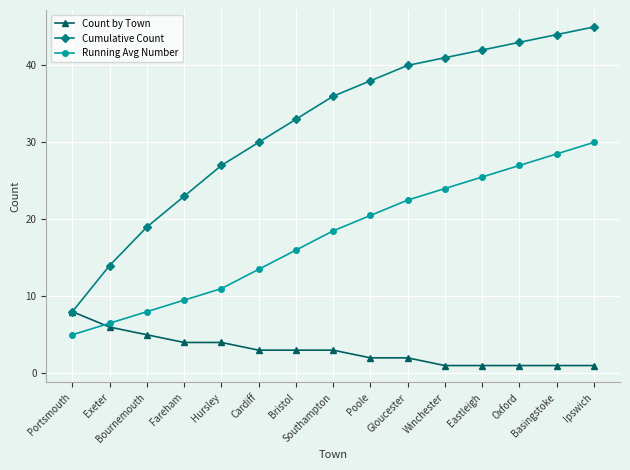

At Exeter, list the series in order from largest to smallest.

Cumulative Count, Running Avg Number, Count by Town